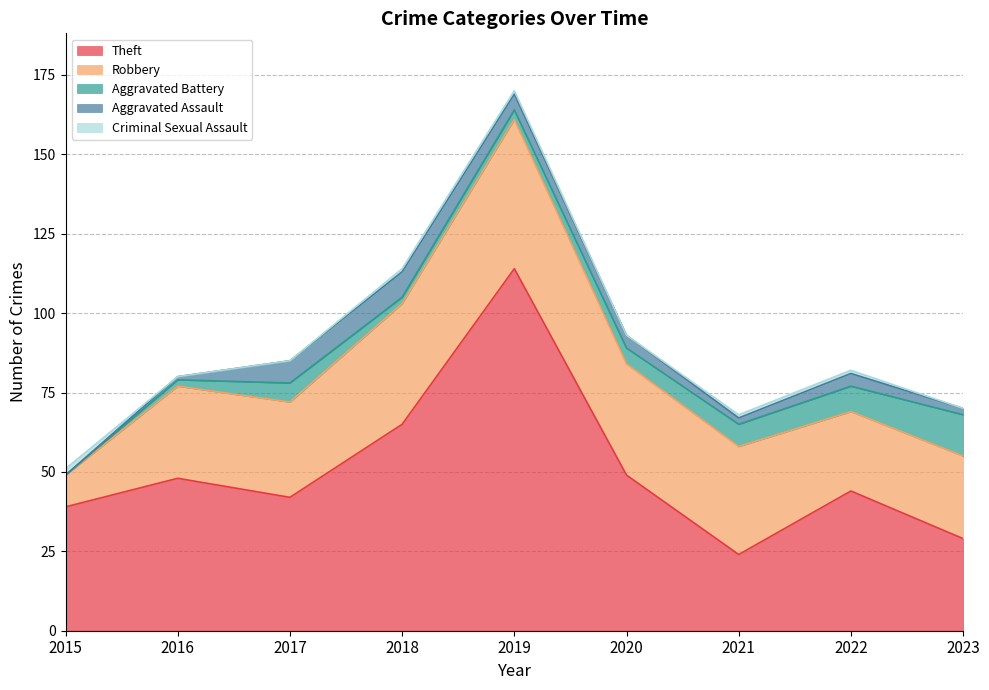

How many categories are shown in the chart?

9